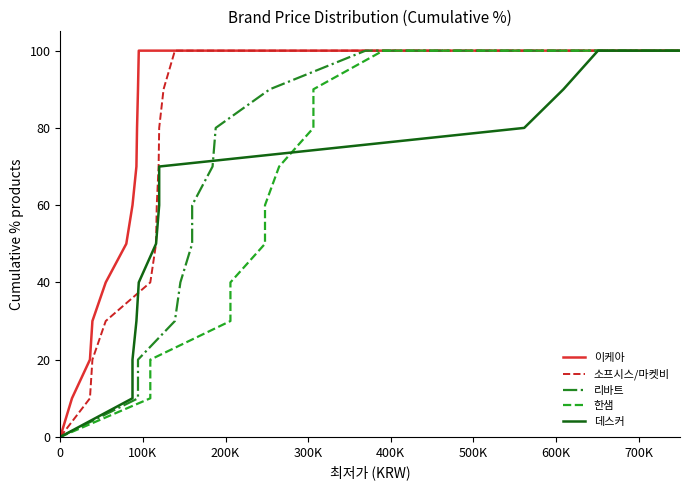

What are all the series names shown in the legend?

이케아, 소프시스/마켓비, 리바트, 한샘, 데스커